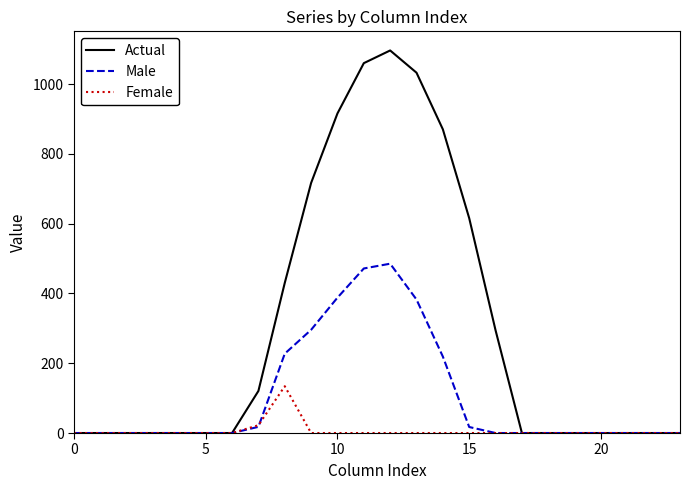

Which series has the largest total across all categories?

Actual